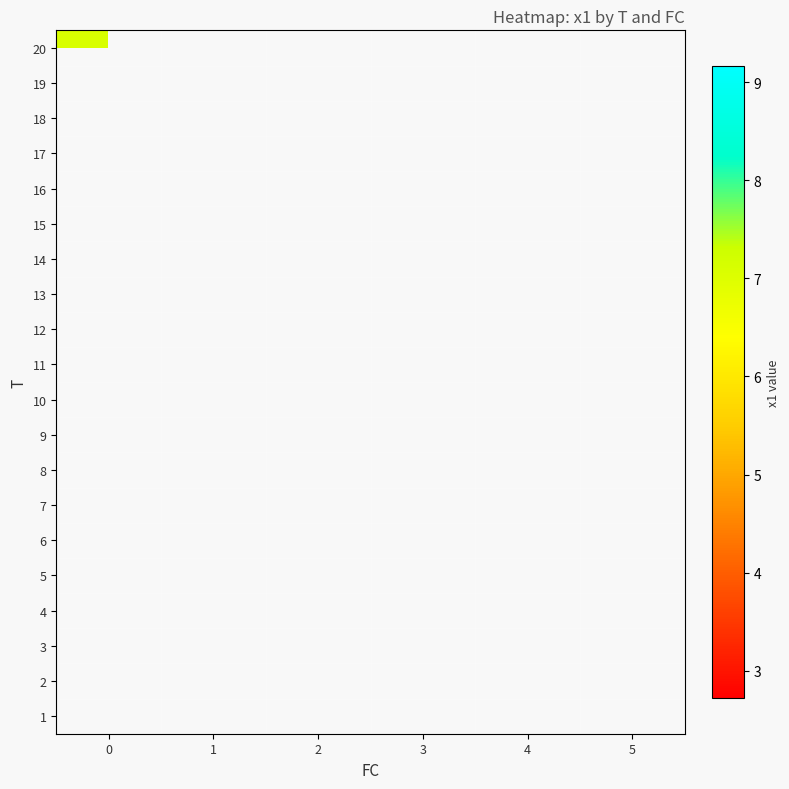

Between 4 and 2, which is larger?

2